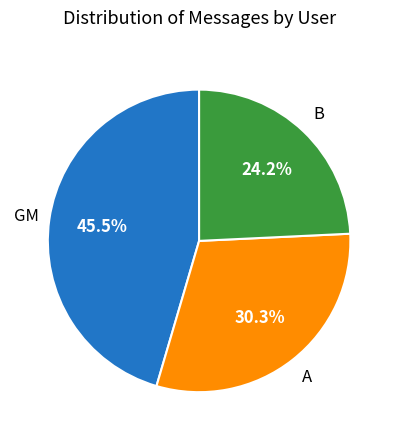

Count the number of slices in the pie.

3